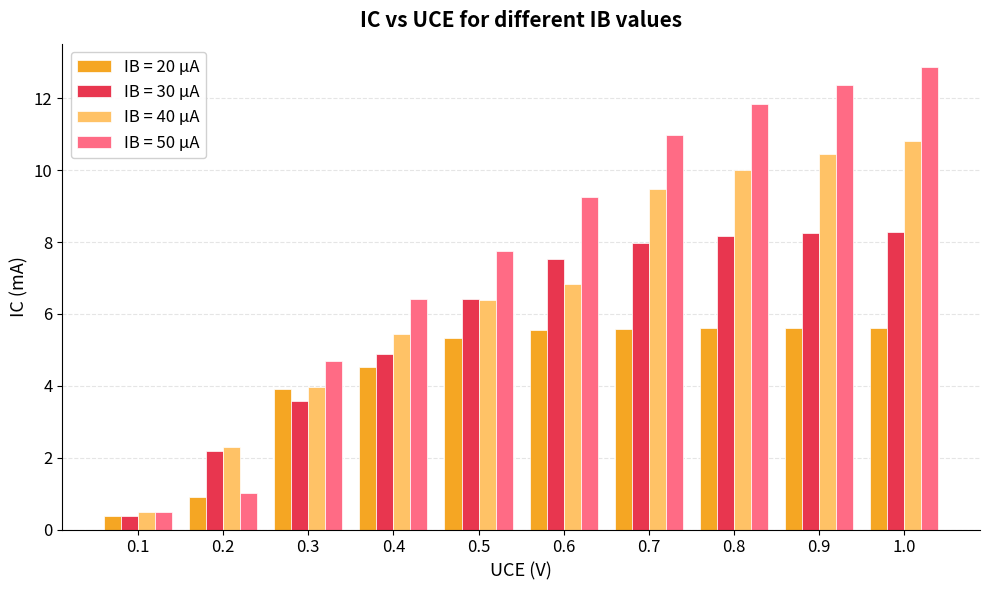

What is the value of the IB = 20 µA bar at the 6th from the left?

5.5